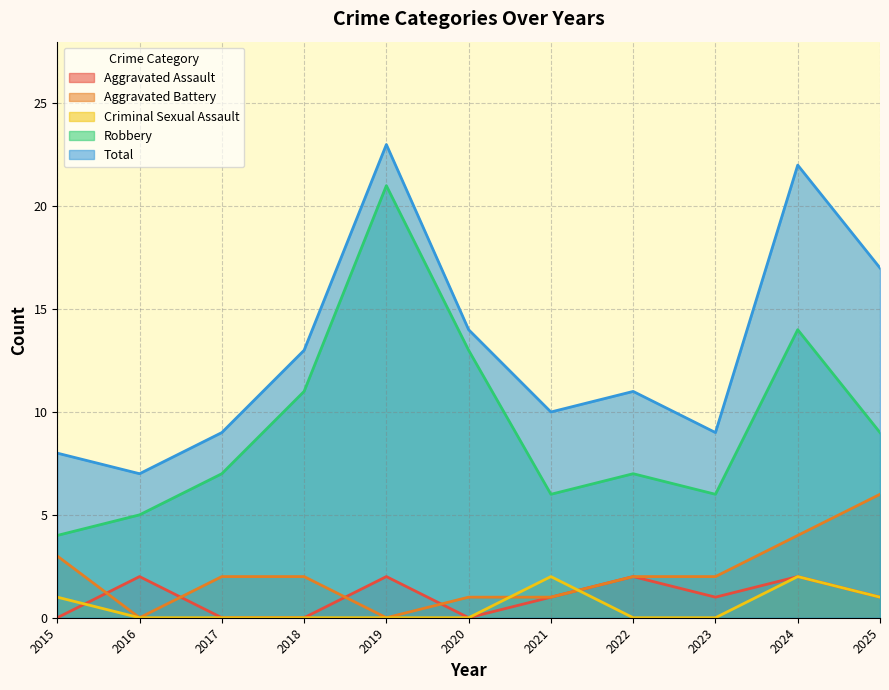

What is the difference between the maximum and second lowest values in the Aggravated Assault series?

2